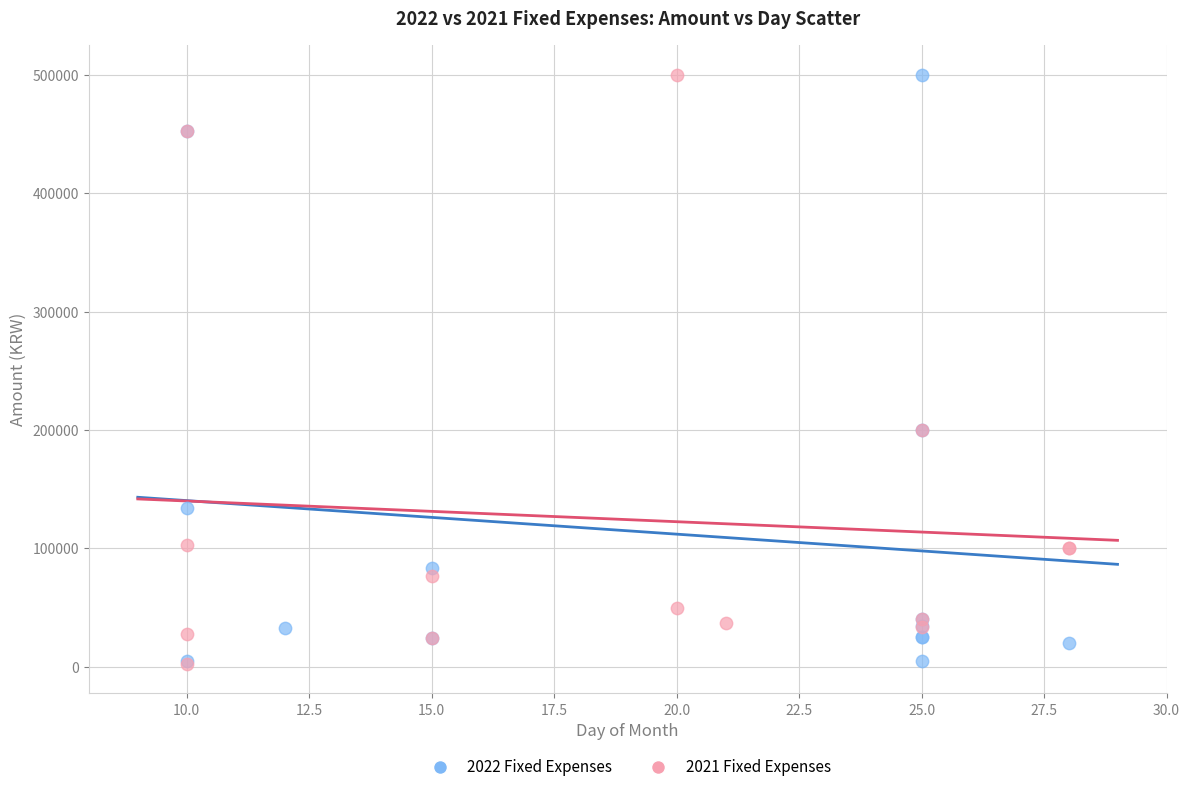

What are all the series names shown in the legend?

2022 Fixed Expenses, 2021 Fixed Expenses